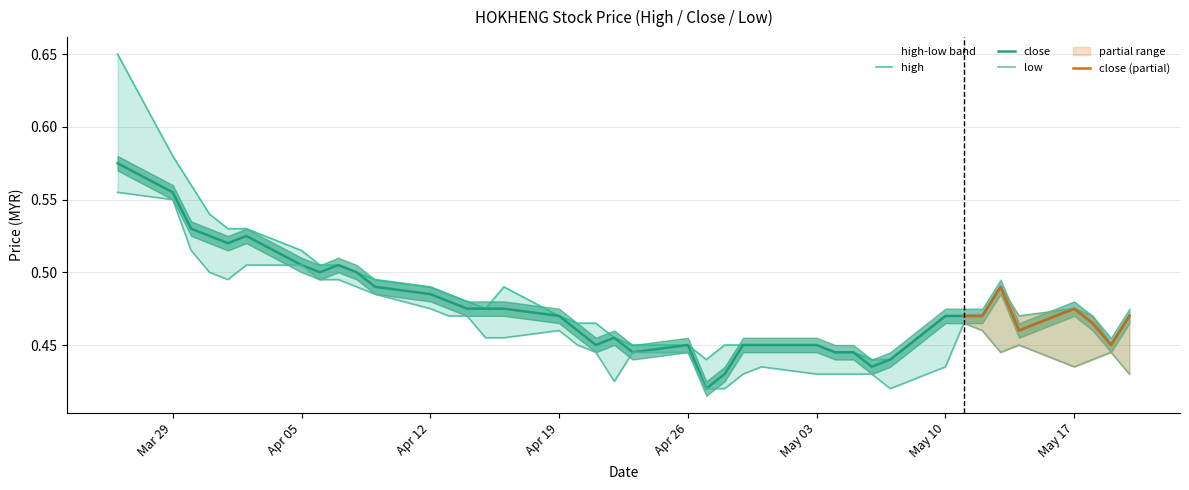

The close series shows 0.7 at May 10. True or false?

False